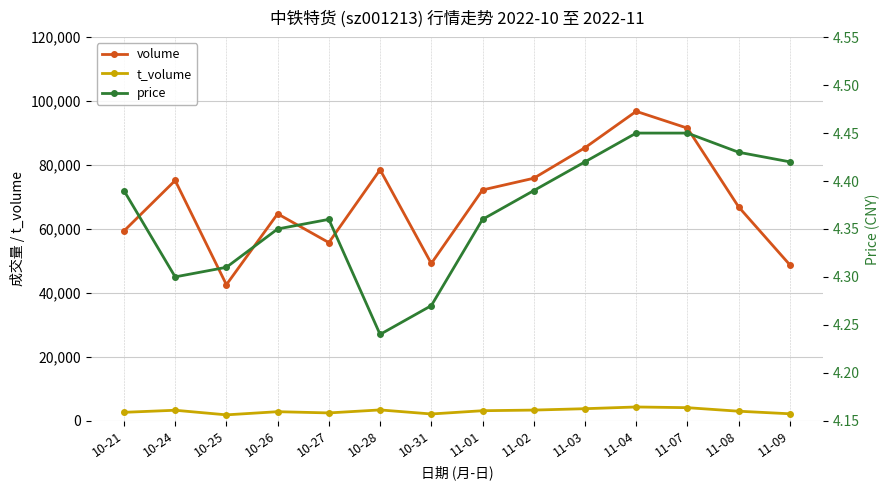

Reading left to right, extract all data points from this chart.

volume: 59360.0	75174.0	42560.0	64733.0	55736.0	78531.0	49203.0	72202.0	75868.0	85418.0	96806.0	91545.0	66891.0	48763.0
t_volume: 2618.0	3269.0	1827.0	2816.0	2431.0	3370.0	2101.0	3121.0	3321.0	3752.0	4292.0	4073.0	2966.0	2162.0
price: 4.4	4.3	4.3	4.3	4.4	4.2	4.3	4.4	4.4	4.4	4.5	4.5	4.4	4.4